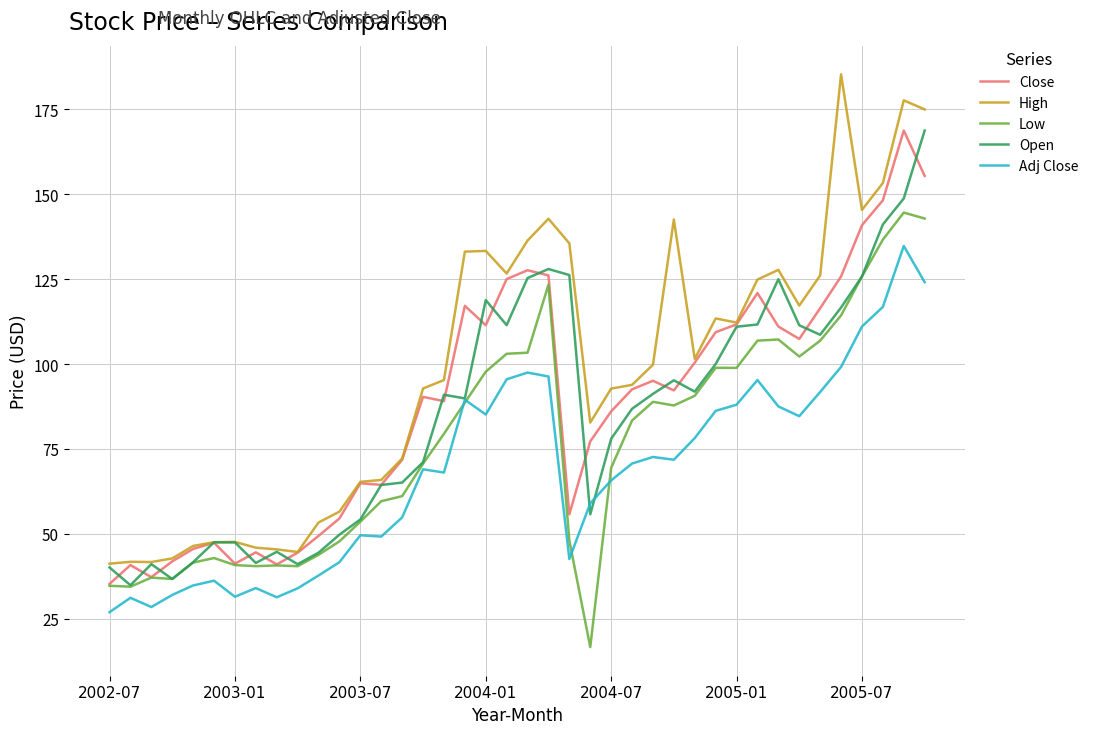

Which series has the largest total across all categories?

High